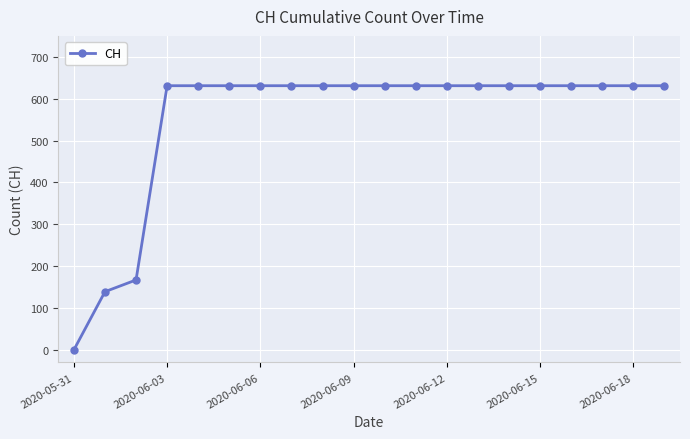

What is the sum of all values?

11033